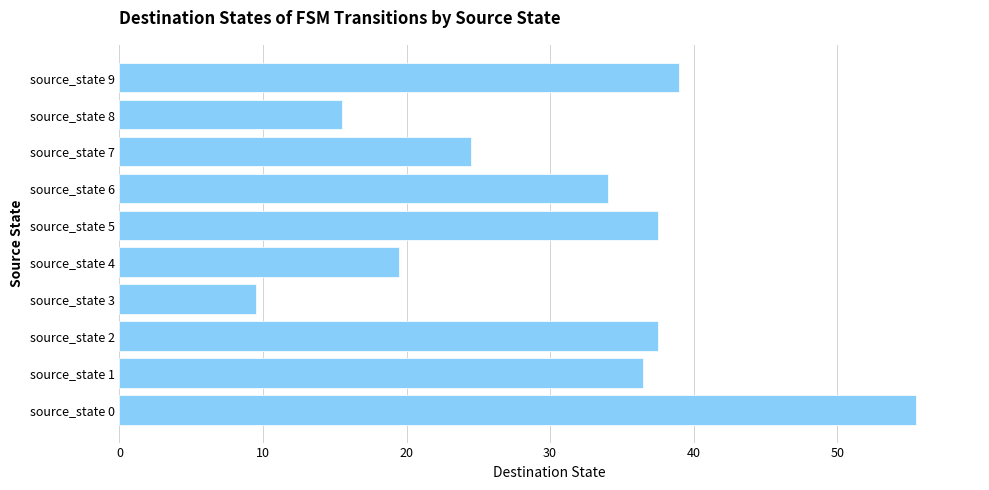

The chart shows a value of 10.3 at source_state 9. True or false?

False